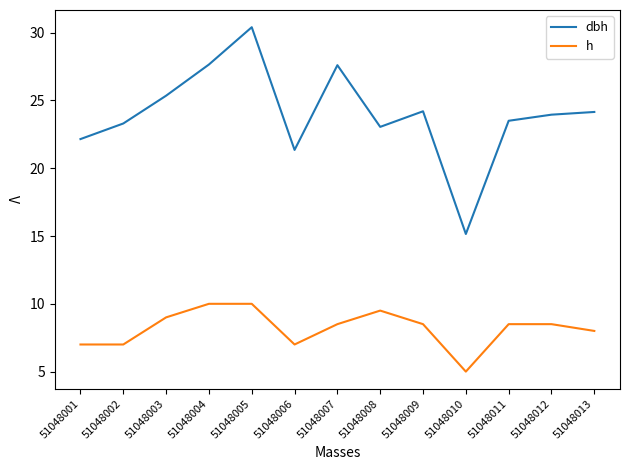

At which label does h first exceed 8?

51048003